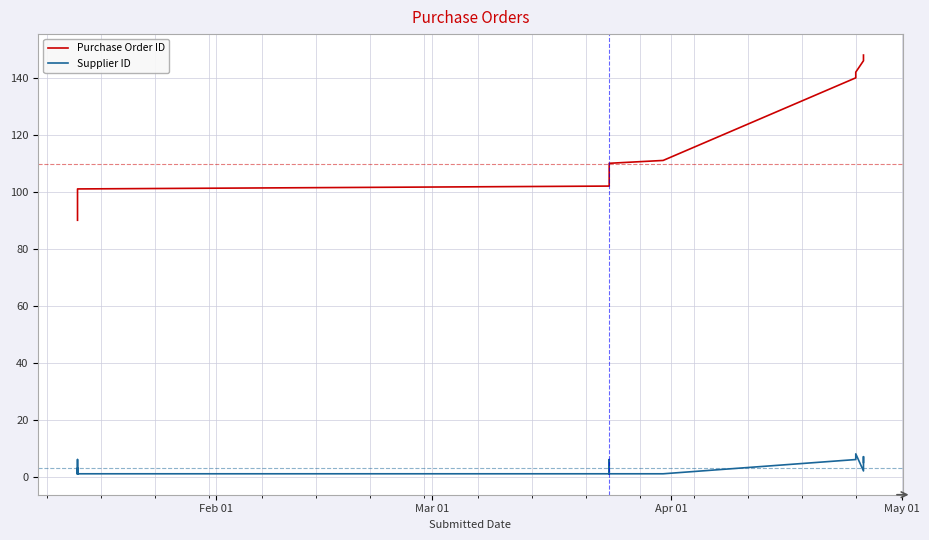

What is the value of the Supplier ID point at the 24th from the left?

8